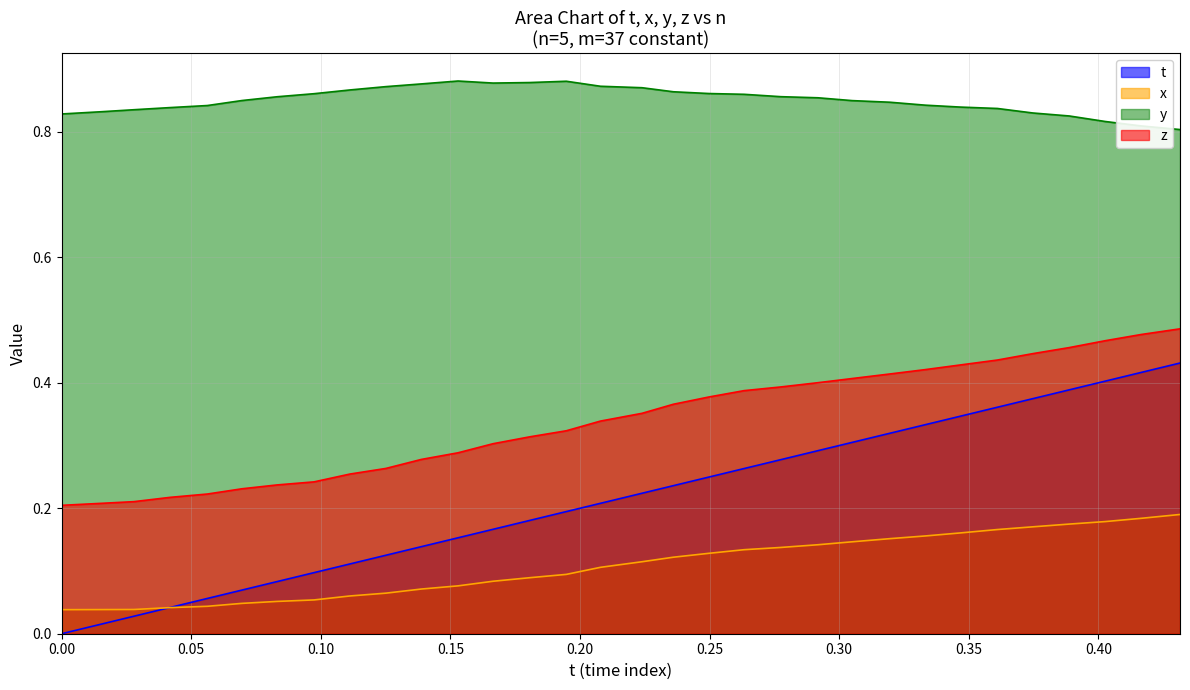

True or false: y has a value of 1.2 at 0.1664581.

False